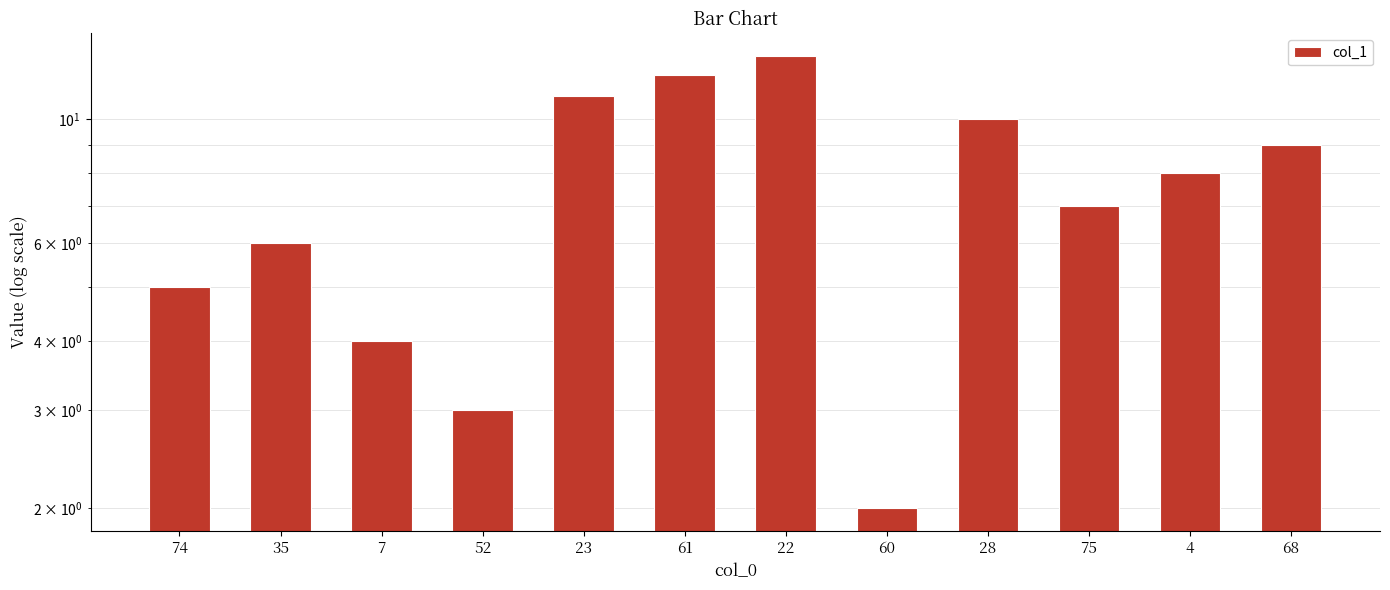

How many series are shown in this chart?

1